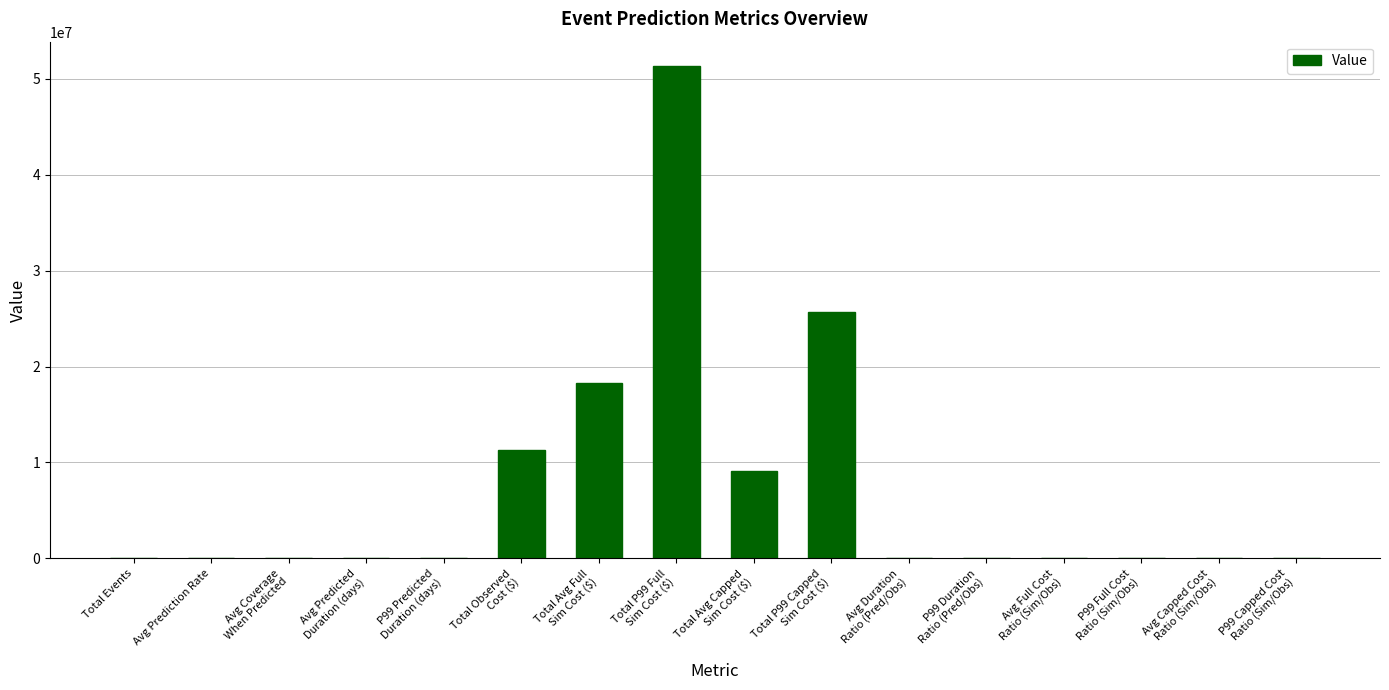

Count the number of data series in this chart.

1